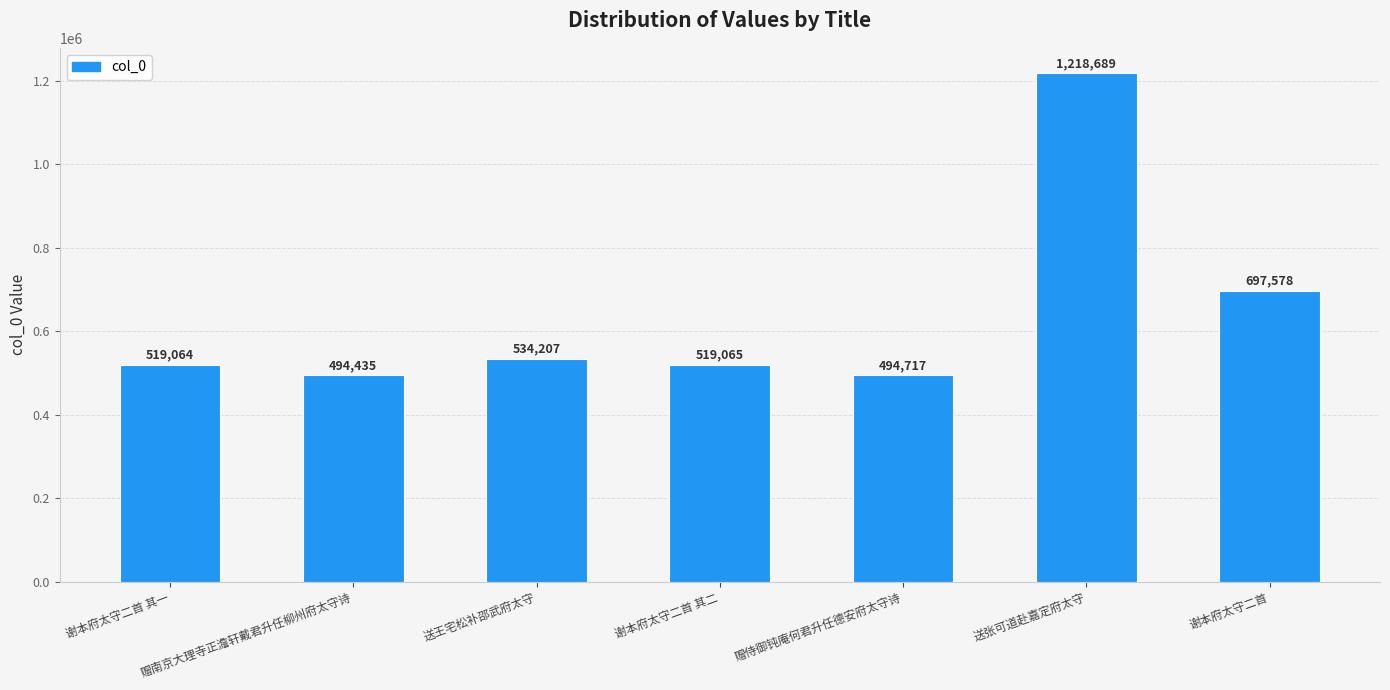

Count the number of data series in this chart.

1